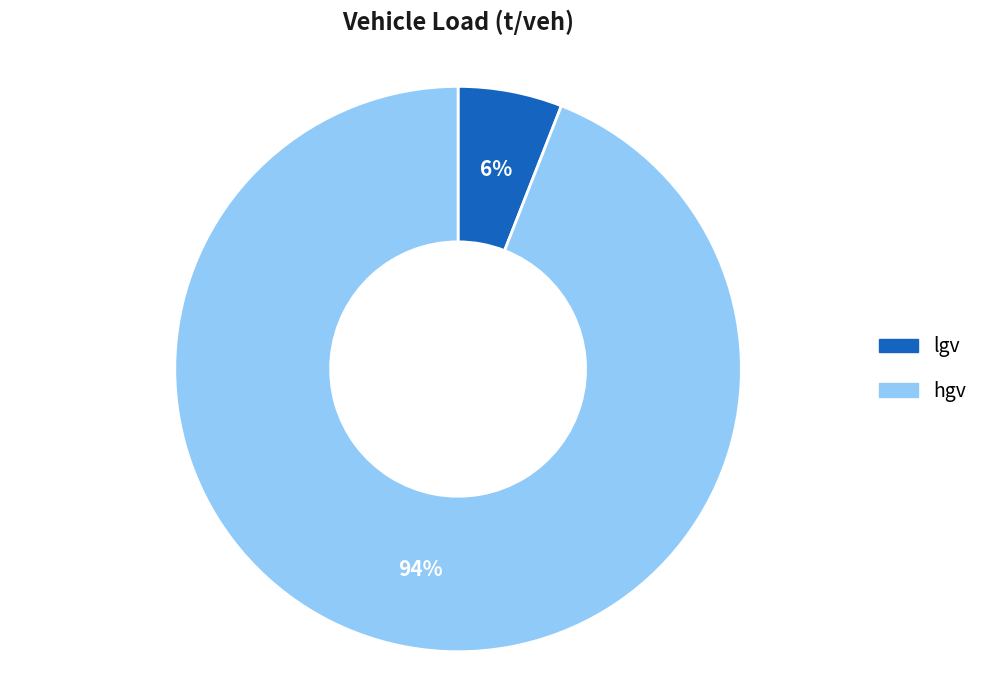

What is the largest slice in the pie chart?

hgv